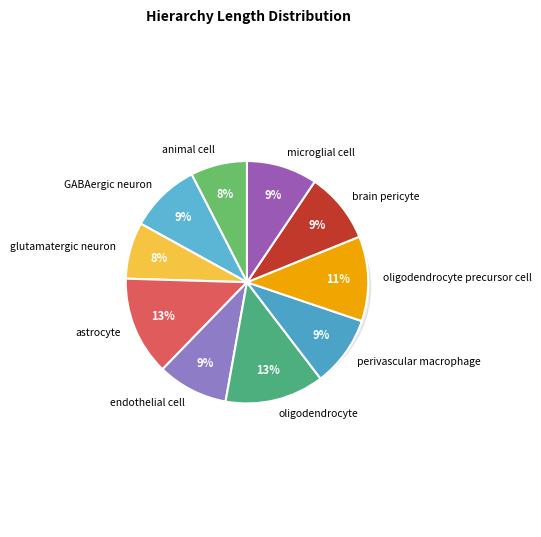

Count the number of slices in the pie.

10